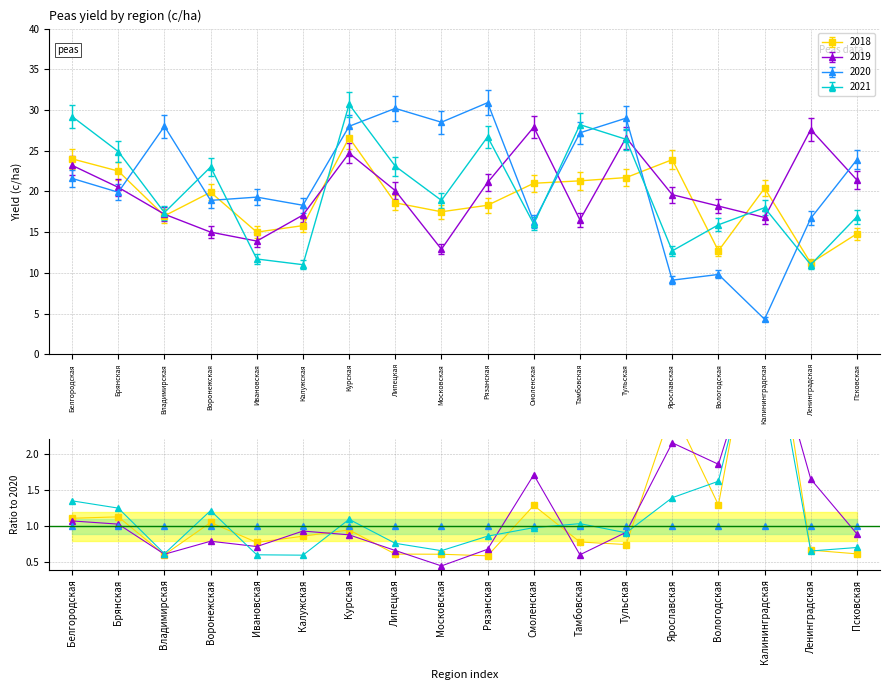

Is it true that 2020 equals 12.3 at Ярославская?

False